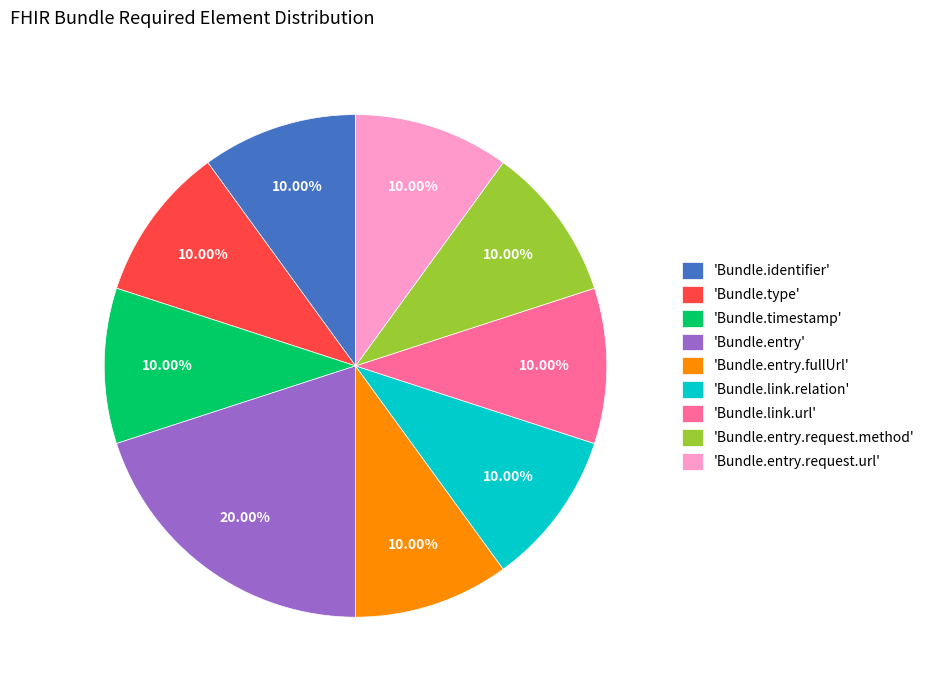

How many slices are in this pie chart?

9